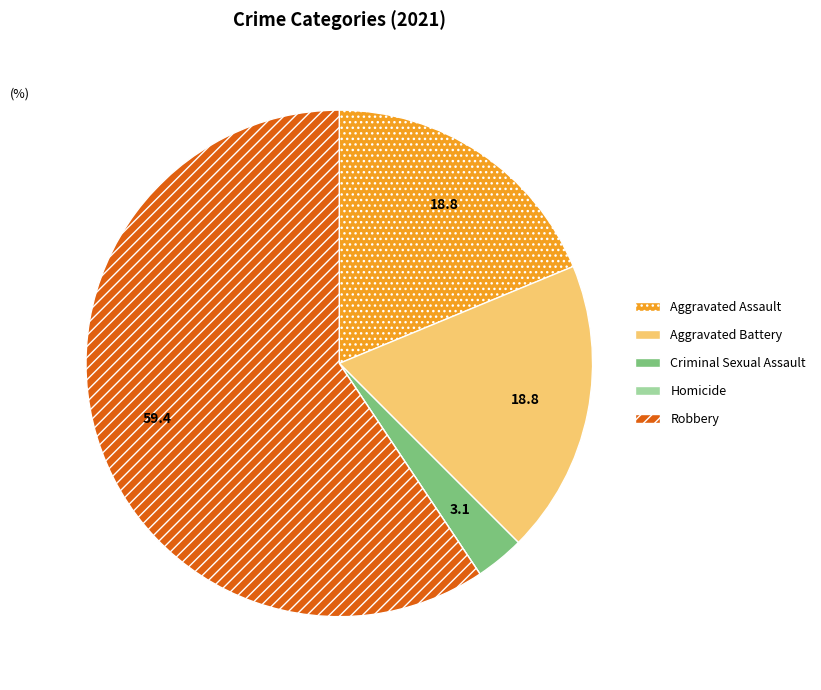

Combined, do Criminal Sexual Assault and Aggravated Battery account for over 50%?

No